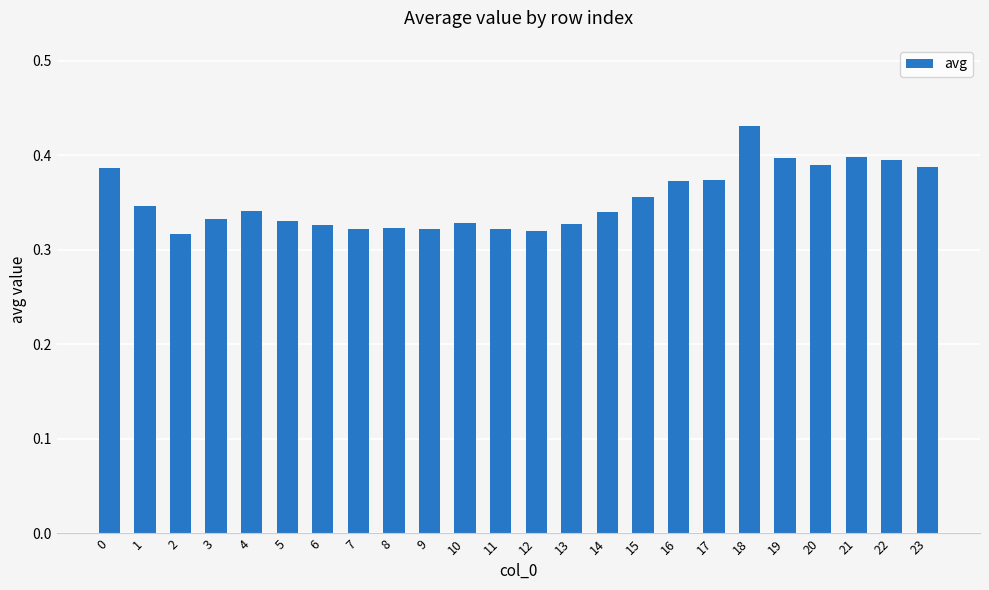

Is it true that the value at 16 is 0.1?

False